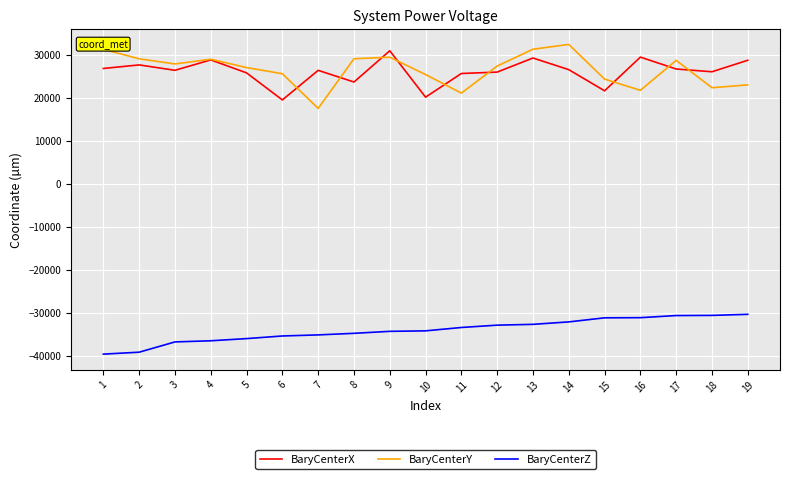

What is the average value of the BaryCenterX series?

26151.2